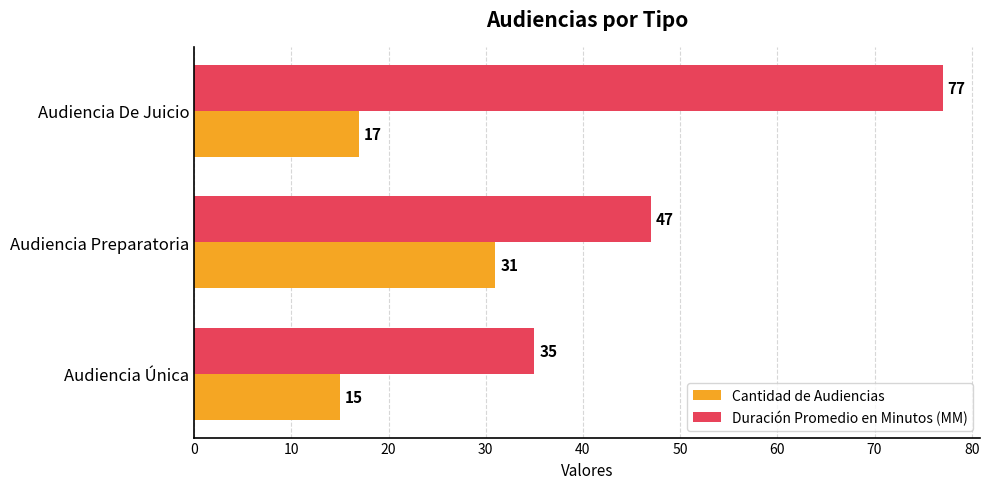

List the series in order of their peak value, lowest first.

Cantidad de Audiencias, Duración Promedio en Minutos (MM)